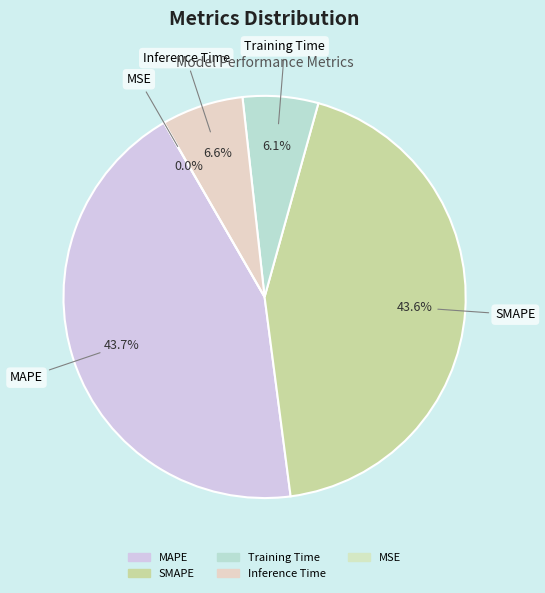

Between MAPE and Training Time, which is larger?

MAPE